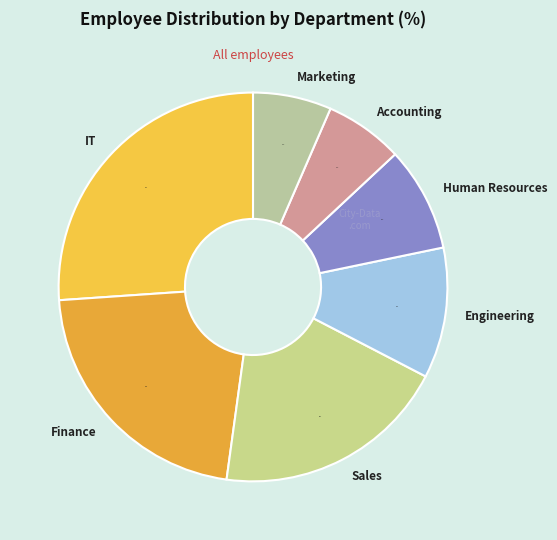

Count the number of slices in the pie.

7